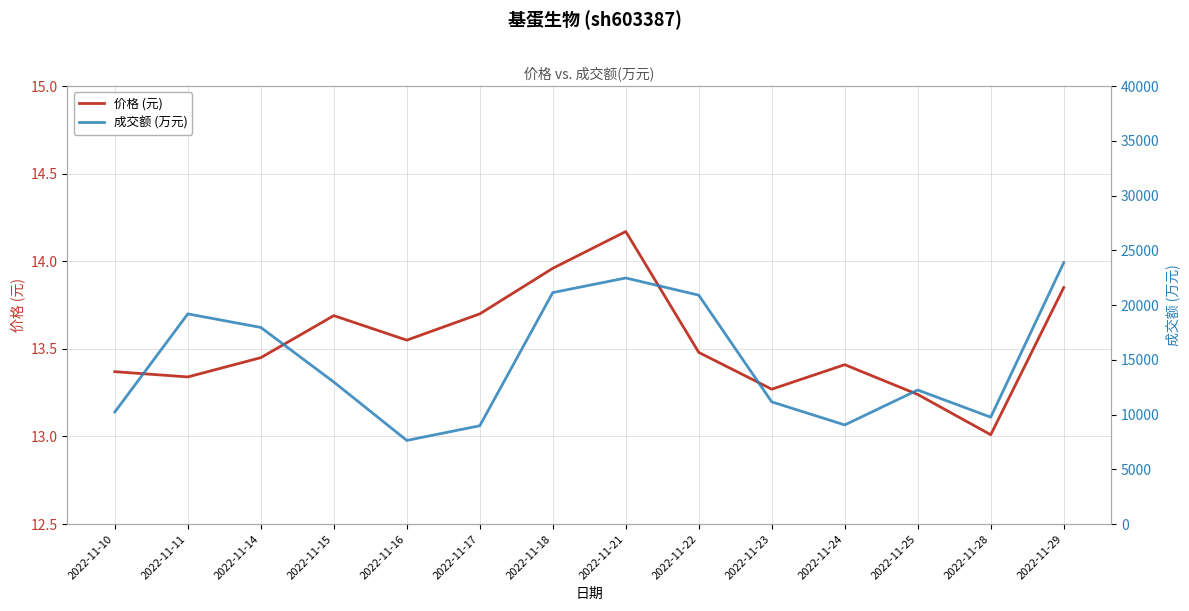

Is this an area chart (filled region under the line)?

No